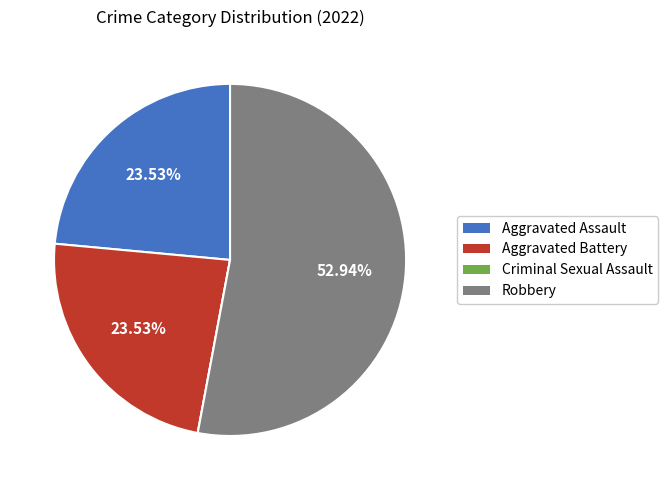

Is it true that Aggravated Battery is 24% of the pie?

True